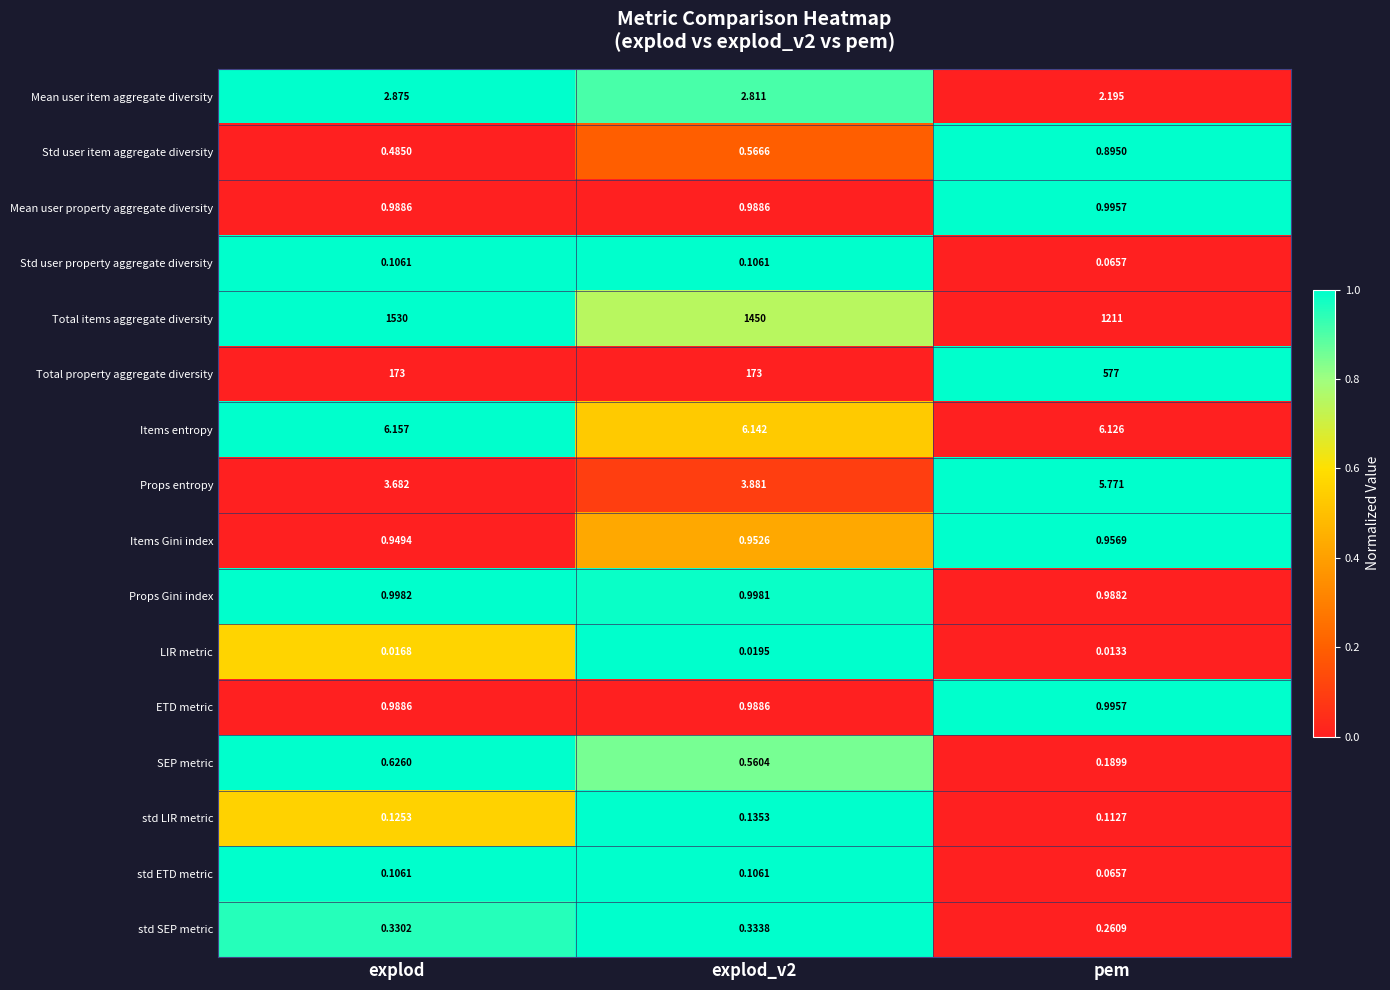

Where is std LIR metric nearest to the value 0?

pem